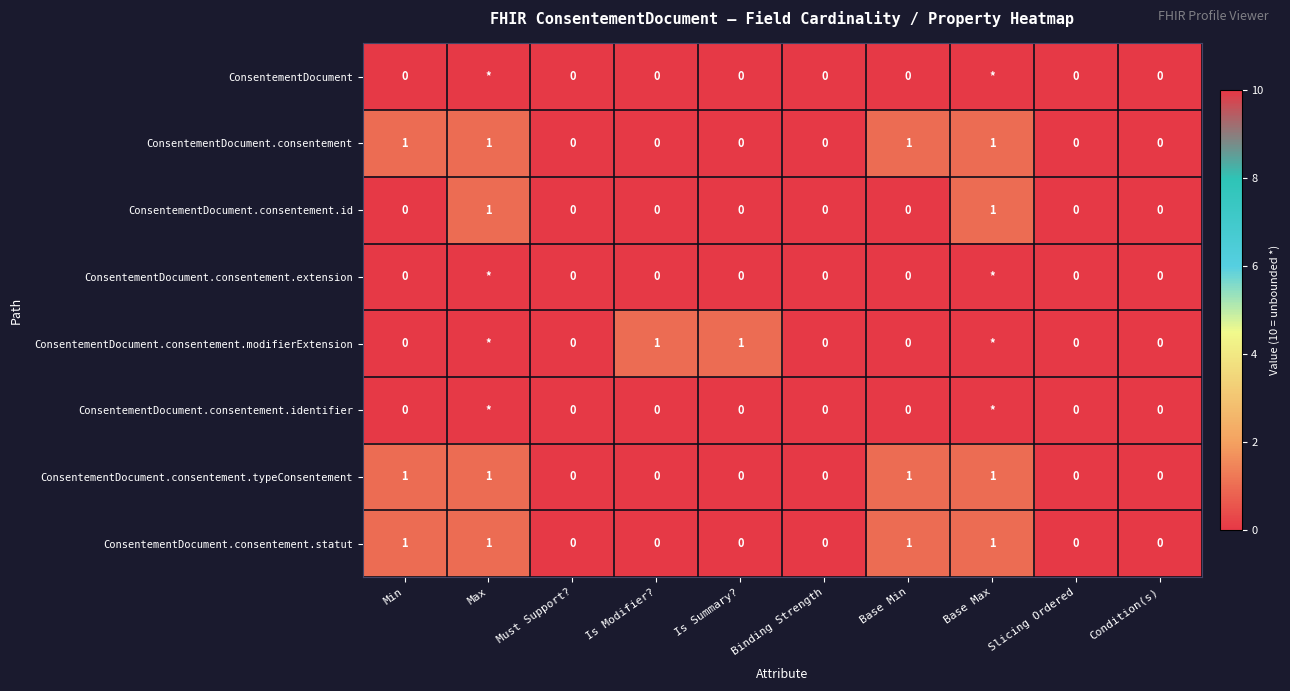

How many ConsentementDocument.consentement values are between 0 and 1?

10